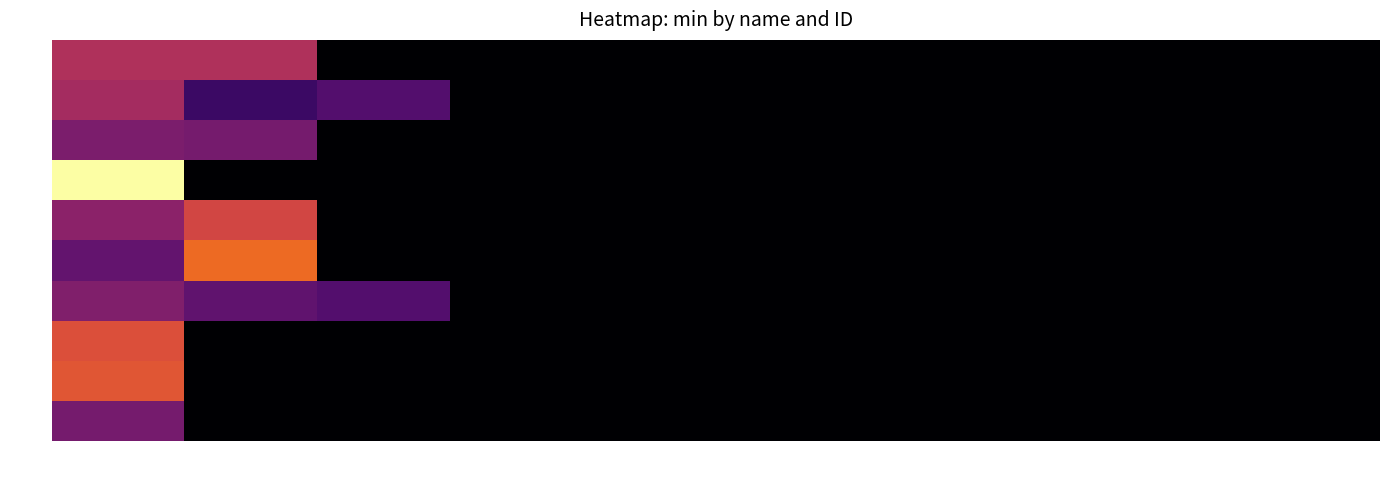

Reading left to right, list all the values displayed in this chart.

林敬智: sp99119=307	sp99036=305	sp0548=0	sp99088=0	sp99018=0	sp99063=0	sp99045=0	sp99108=0	sp99015=0	sp99098=0
陳膺璽: sp99119=288	sp99036=120	sp0548=158	sp99088=0	sp99018=0	sp99063=0	sp99045=0	sp99108=0	sp99015=0	sp99098=0
陳小玲: sp99119=221	sp99036=213	sp0548=0	sp99088=0	sp99018=0	sp99063=0	sp99045=0	sp99108=0	sp99015=0	sp99098=0
李奇泰: sp99119=650	sp99036=0	sp0548=0	sp99088=0	sp99018=0	sp99063=0	sp99045=0	sp99108=0	sp99015=0	sp99098=0
張宜君: sp99119=247	sp99036=368	sp0548=0	sp99088=0	sp99018=0	sp99063=0	sp99045=0	sp99108=0	sp99015=0	sp99098=0
林川評: sp99119=184	sp99036=436	sp0548=0	sp99088=0	sp99018=0	sp99063=0	sp99045=0	sp99108=0	sp99015=0	sp99098=0
莊佩玲: sp99119=230	sp99036=180	sp0548=158	sp99088=0	sp99018=0	sp99063=0	sp99045=0	sp99108=0	sp99015=0	sp99098=0
鄒雯卉: sp99119=387	sp99036=0	sp0548=0	sp99088=0	sp99018=0	sp99063=0	sp99045=0	sp99108=0	sp99015=0	sp99098=0
何美玉: sp99119=399	sp99036=0	sp0548=0	sp99088=0	sp99018=0	sp99063=0	sp99045=0	sp99108=0	sp99015=0	sp99098=0
羅煒皓: sp99119=211	sp99036=0	sp0548=0	sp99088=0	sp99018=0	sp99063=0	sp99045=0	sp99108=0	sp99015=0	sp99098=0